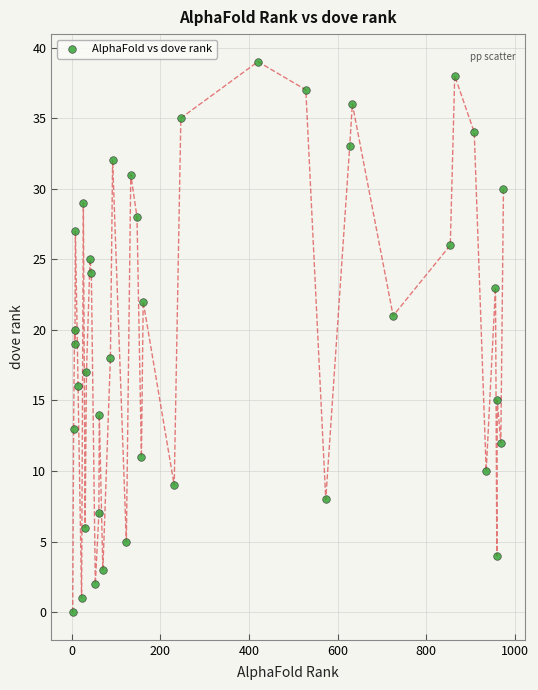

What is the range of Y values (max minus min)?

39